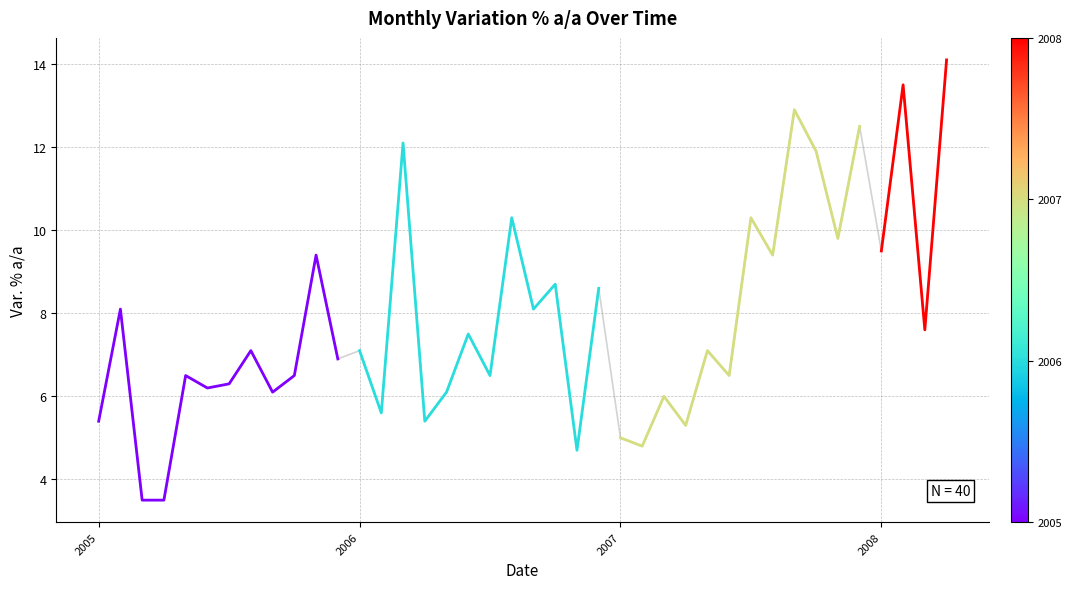

What is the approximate value at 6?

6.3